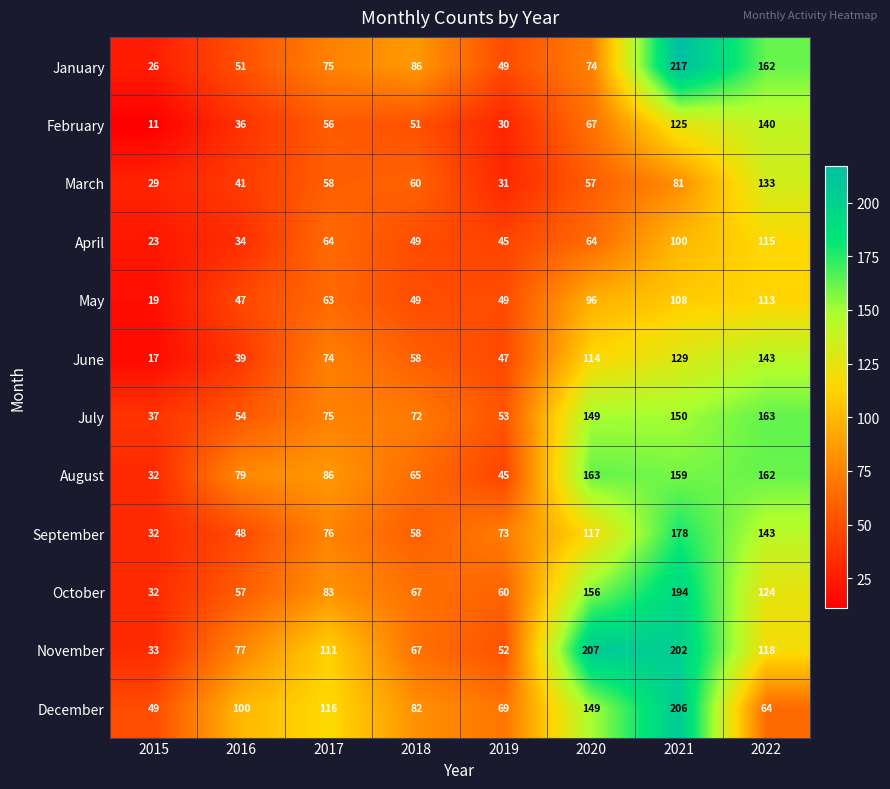

The June series shows 99 at 2018. True or false?

False